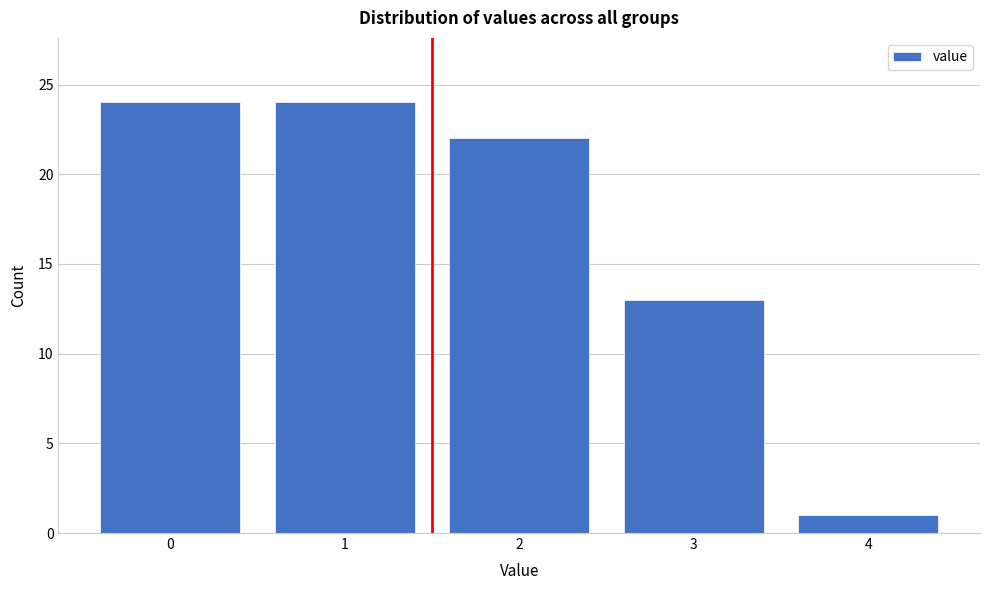

Reading right to left, what are all the values shown in this chart?

1	13	22	24	24